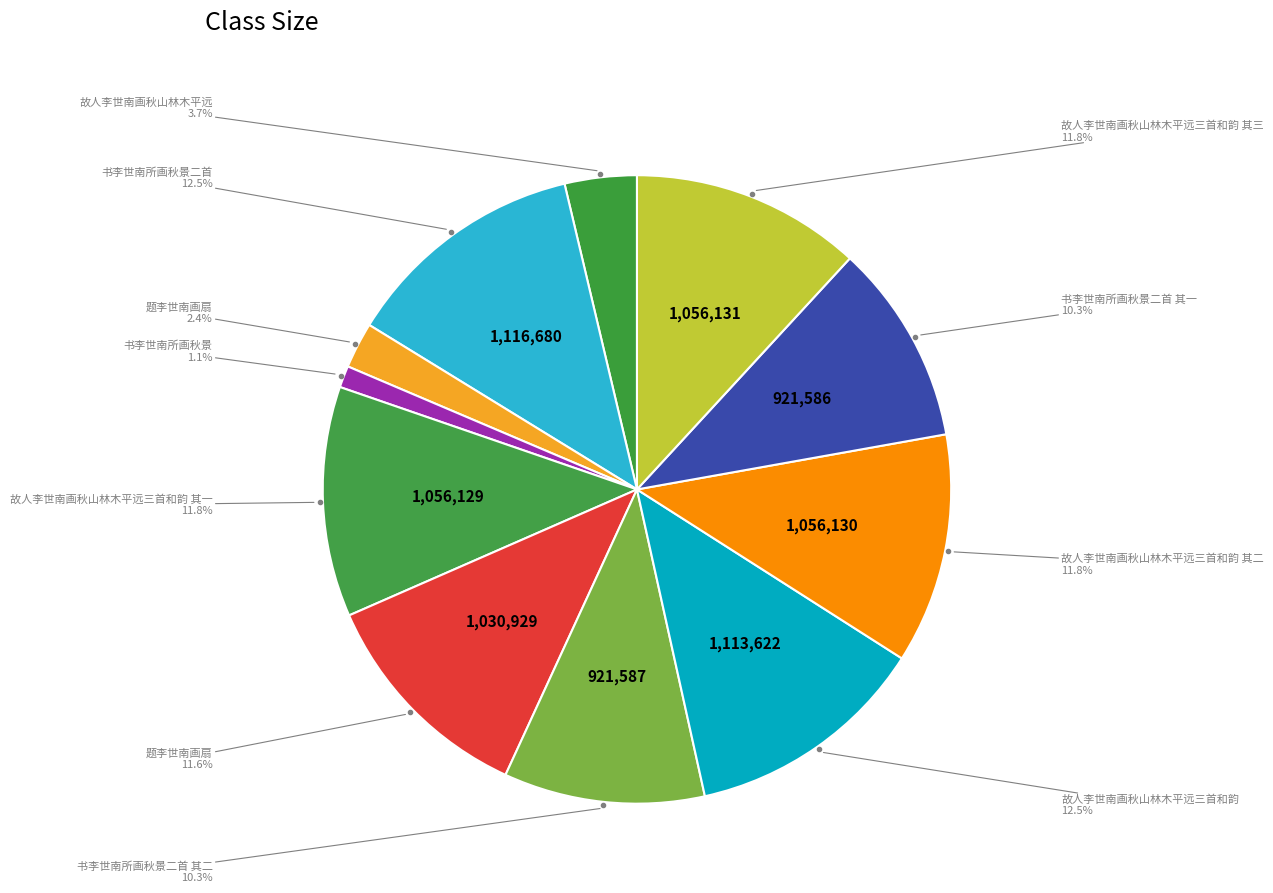

How many slices are in this pie chart?

11